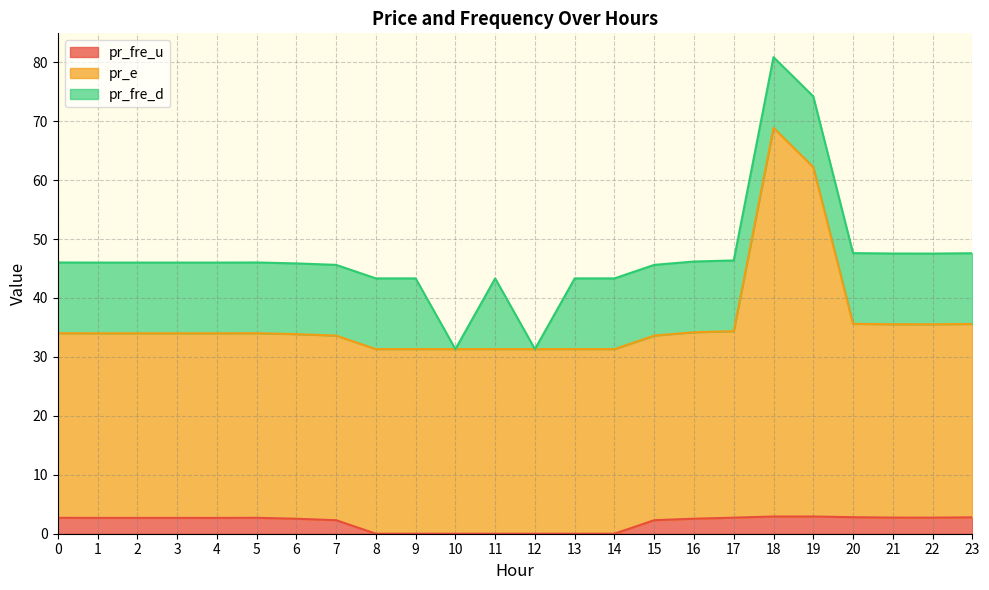

True or false: pr_fre_u and pr_e cross at least once.

False